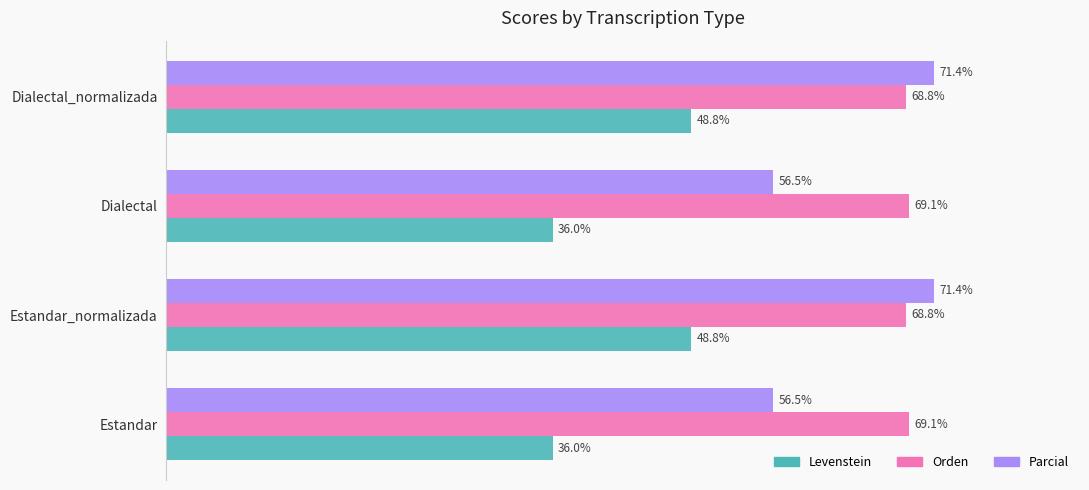

Rank the series at Dialectal from highest to lowest value.

Orden, Parcial, Levenstein